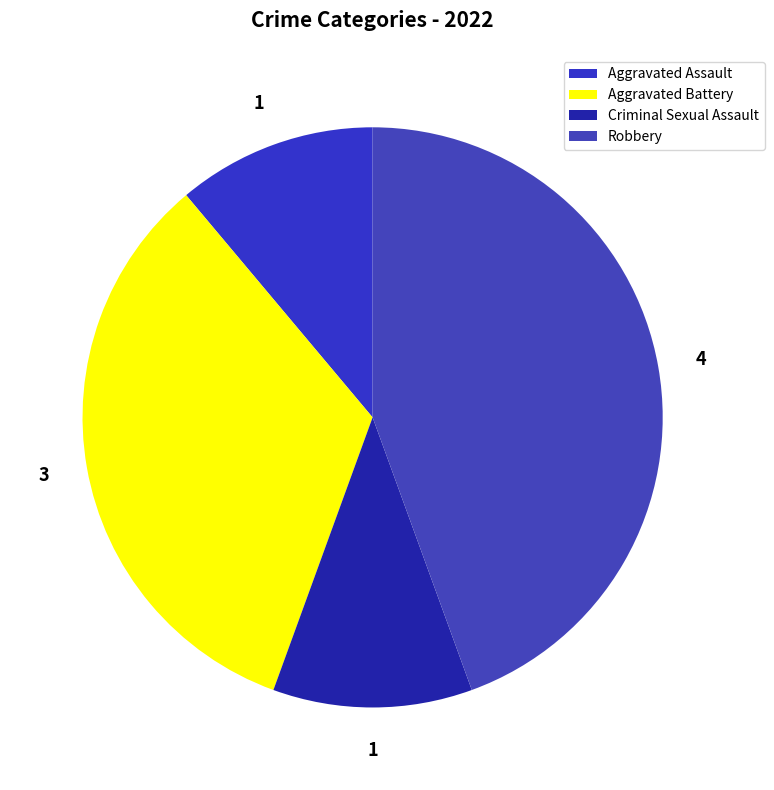

Count the number of slices in the pie.

4